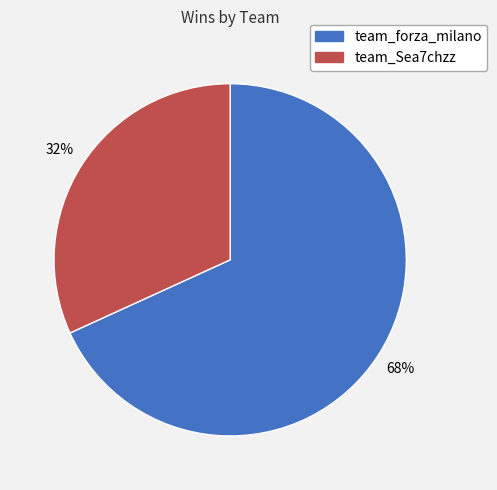

The team_forza_milano slice represents 82% of the pie. True or false?

False